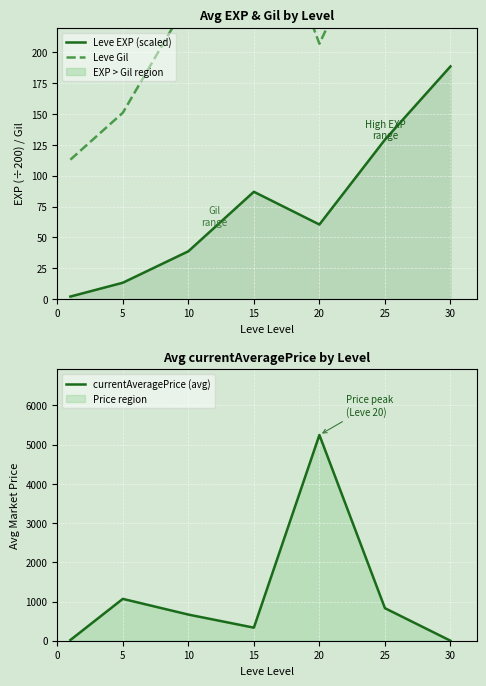

How many values in the currentAveragePrice (avg) series are below 667?

3